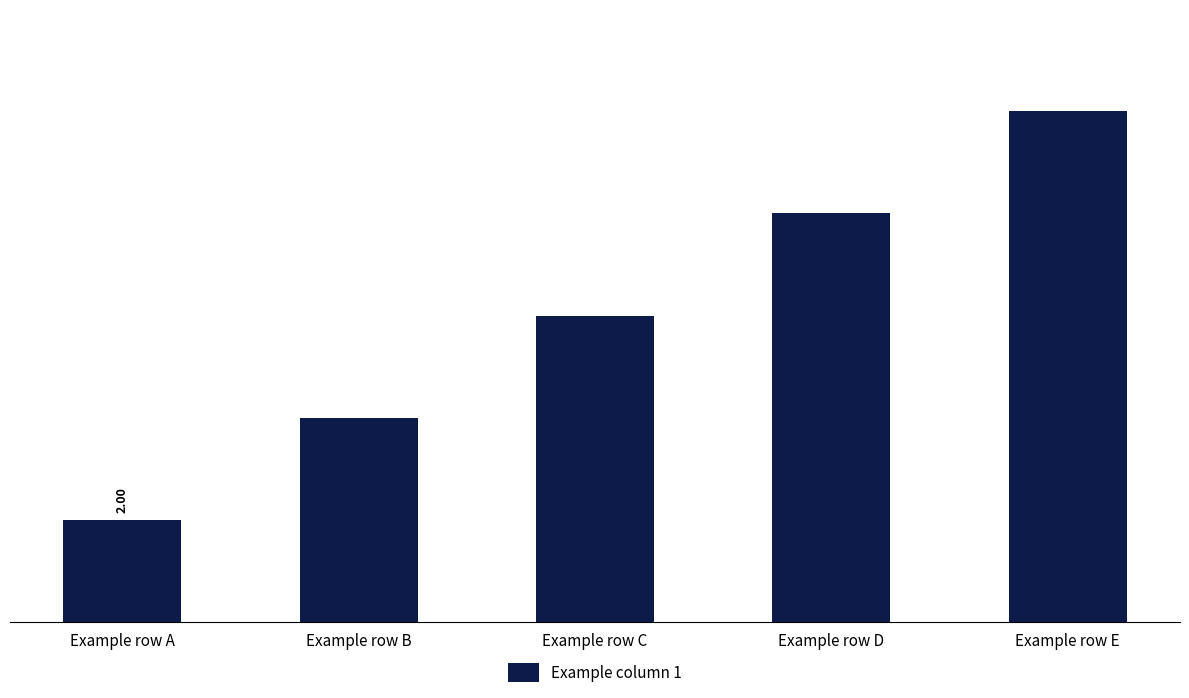

What is the difference between the maximum and second lowest values?

6